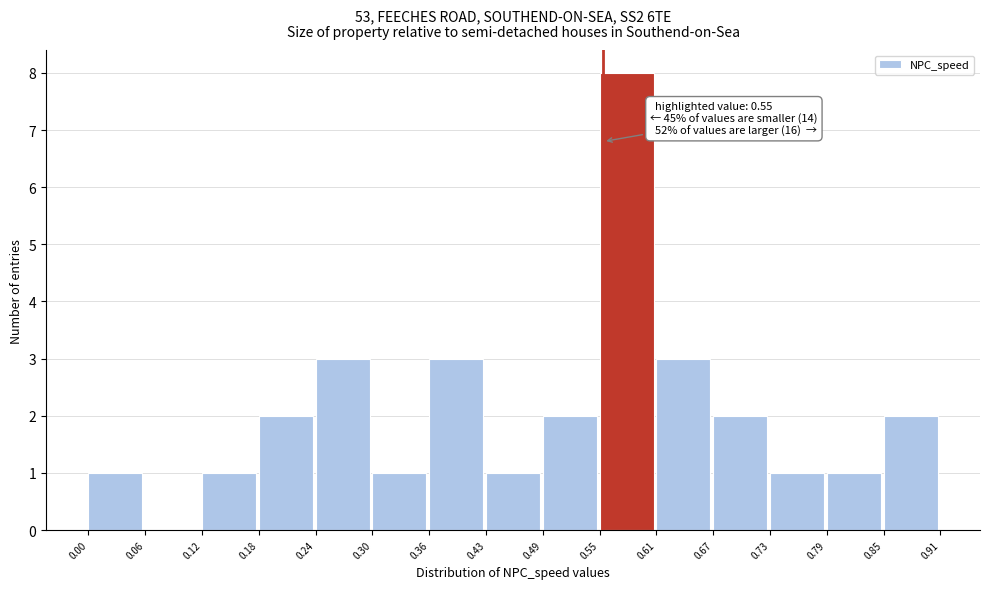

Which range on the x-axis has the tallest bar?

0.55 to 0.61